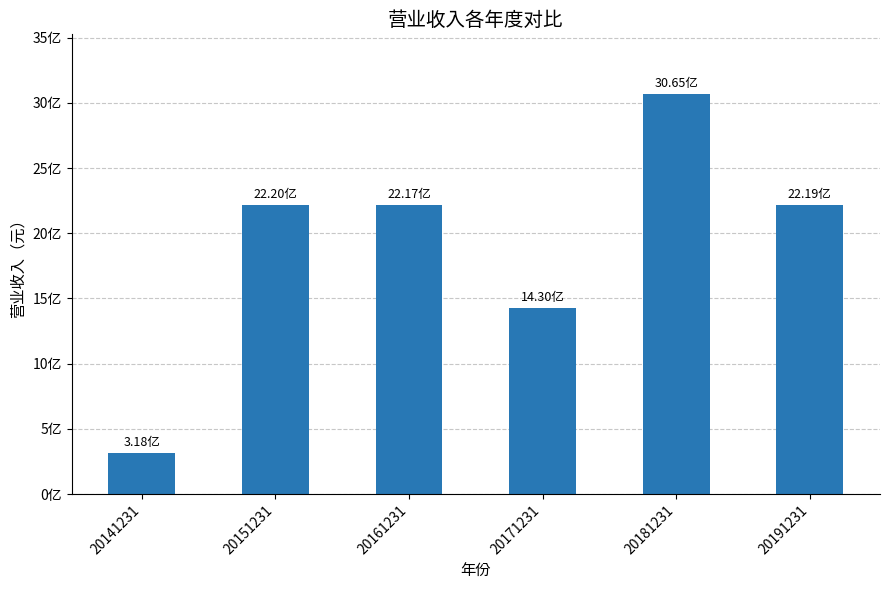

What is the smallest value displayed?

317645555.2